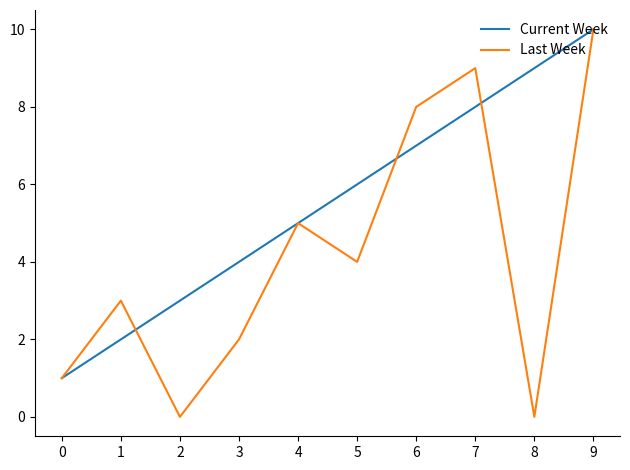

Count the Current Week values in the range 3 to 8.

6